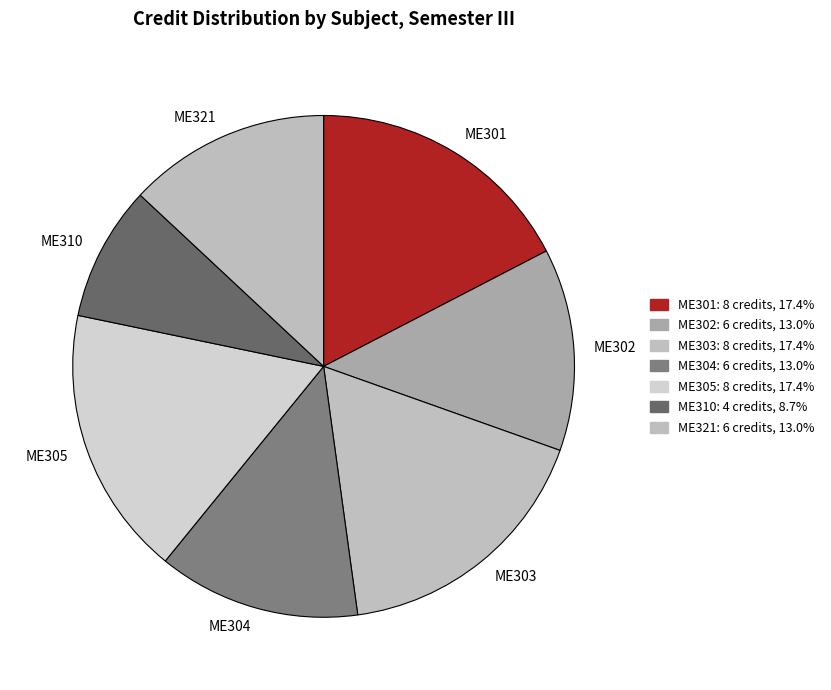

Do ME304 and ME301 together represent more than half of the pie?

No